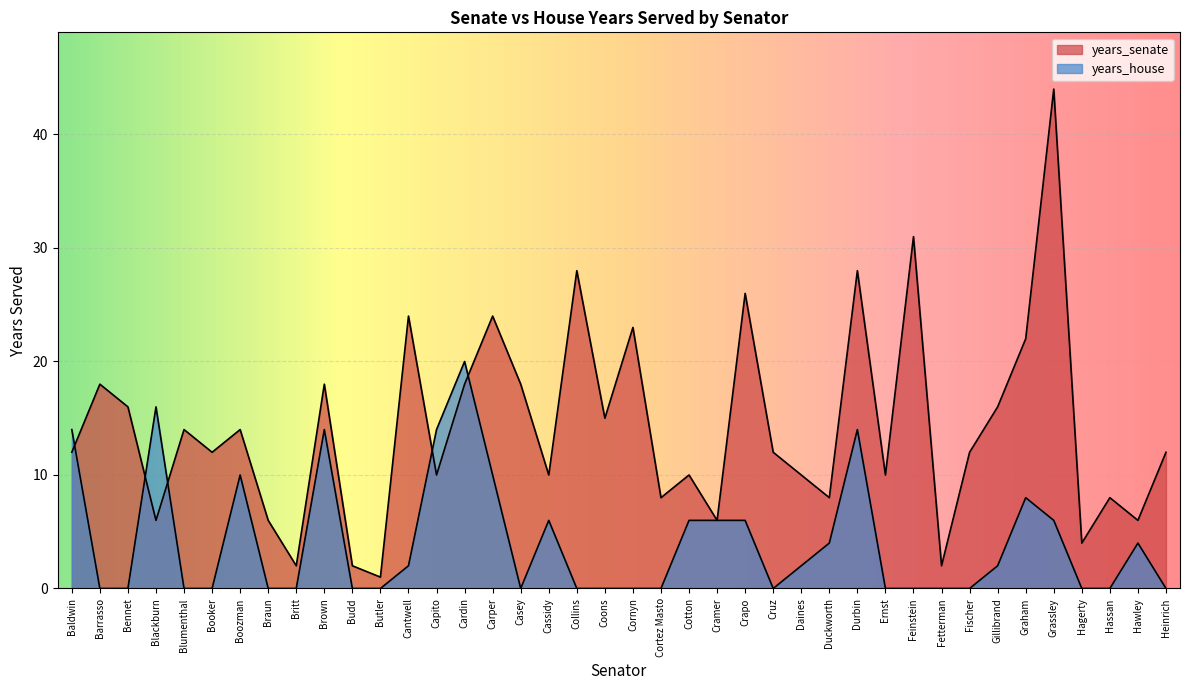

What position from the left is Barrasso?

2